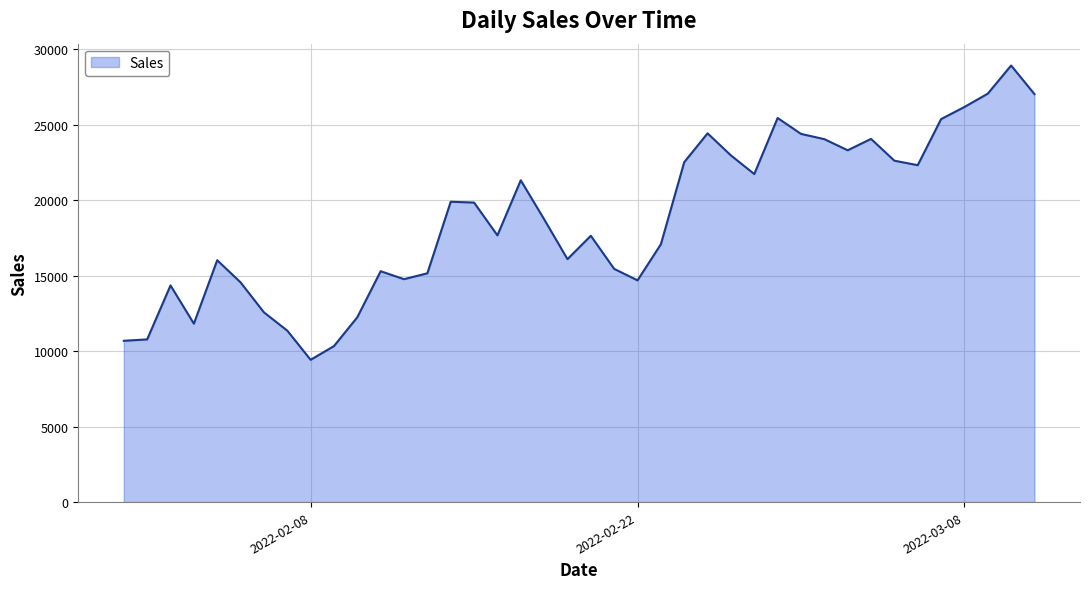

What is the smallest value displayed?

9428